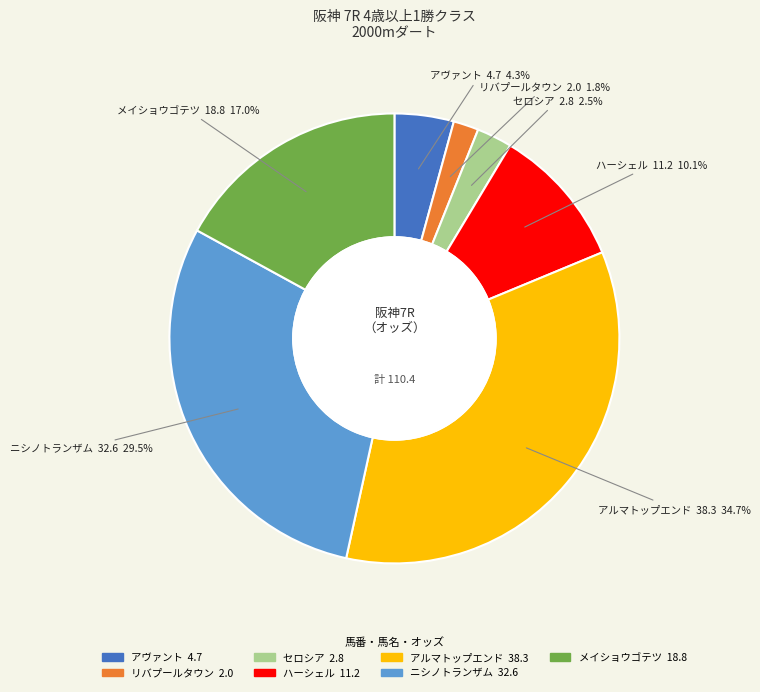

Approximately how many times larger is the value at リバプールタウン compared to セロシア?

0.7